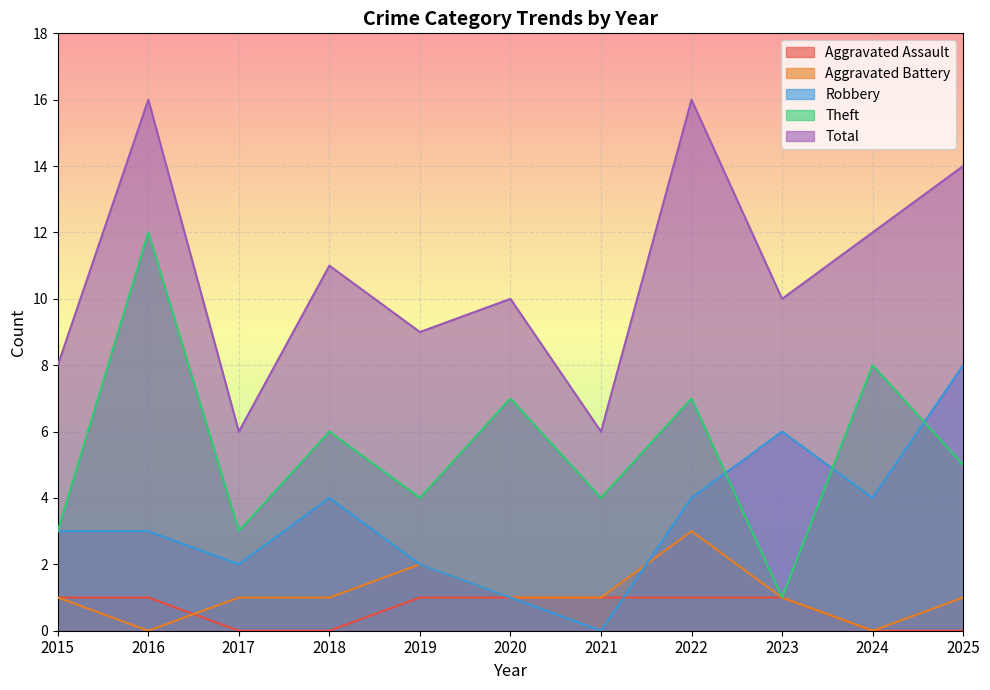

Reading right to left, transcribe all the data shown in this chart.

Aggravated Assault: 0	0	1	1	1	1	1	0	0	1	1
Aggravated Battery: 1	0	1	3	1	1	2	1	1	0	1
Robbery: 8	4	6	4	0	1	2	4	2	3	3
Theft: 5	8	1	7	4	7	4	6	3	12	3
Total: 14	12	10	16	6	10	9	11	6	16	8